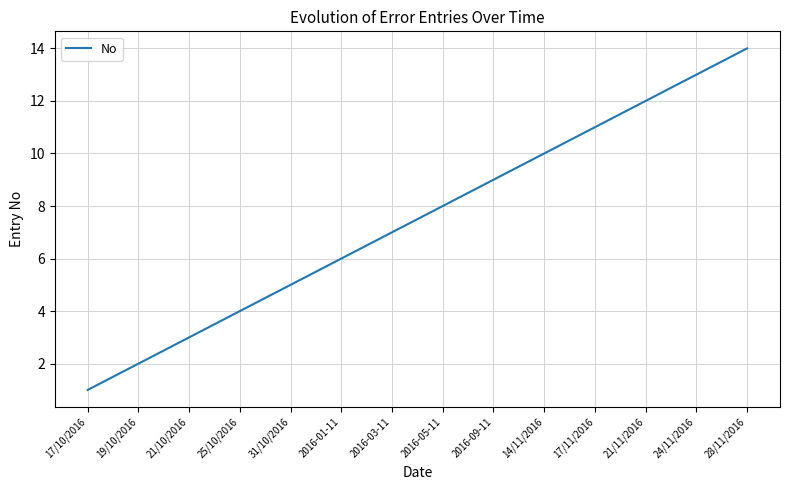

At which category does the chart reach its minimum across all series?

17/10/2016